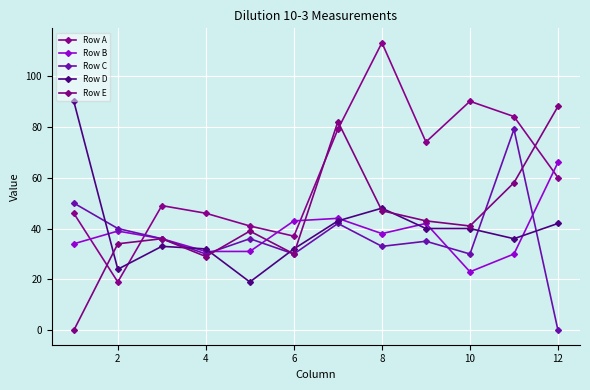

Reading right to left, extract all data points from this chart.

Row A: 60	84	90	74	113	79	37	41	46	49	19	46
Row B: 66	30	23	42	38	44	43	31	31	36	39	34
Row C: 0	79	30	35	33	42	30	36	30	36	40	50
Row D: 42	36	40	40	48	43	32	19	32	33	24	90
Row E: 88	58	41	43	47	82	30	39	29	36	34	0